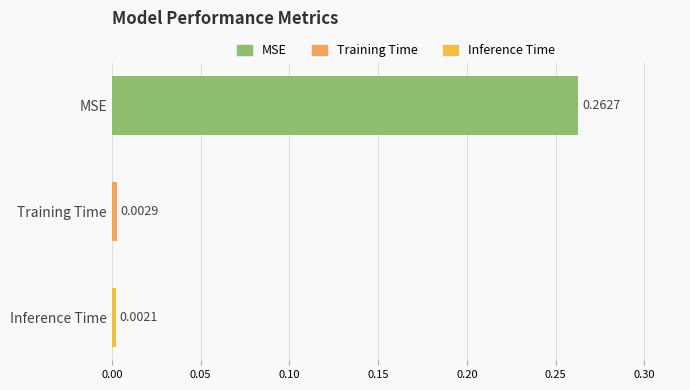

Between Inference Time and Training Time, which is larger?

Training Time